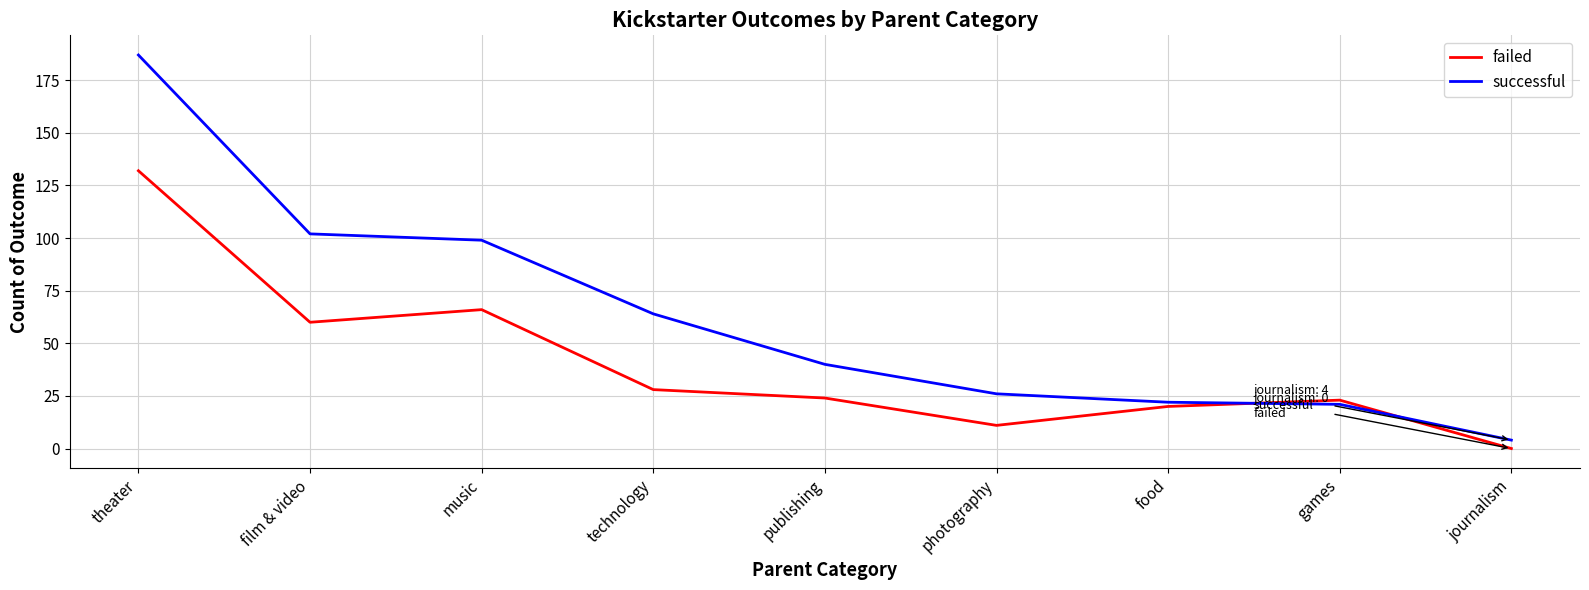

What is the difference between the maximum and minimum values in the successful series?

183